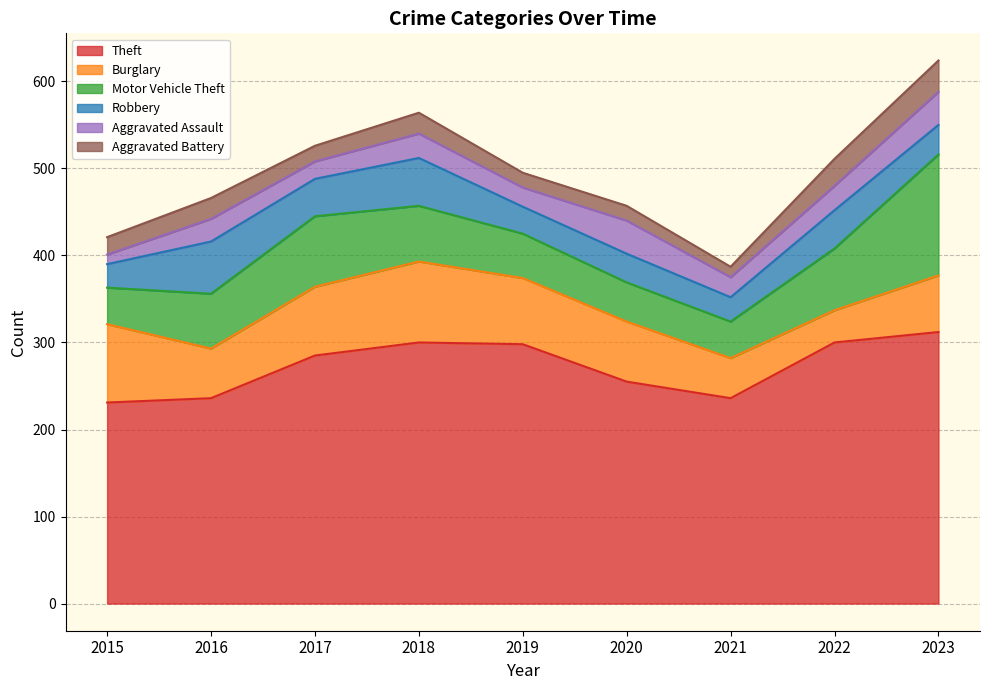

The Burglary series shows 157 at 2015. True or false?

False